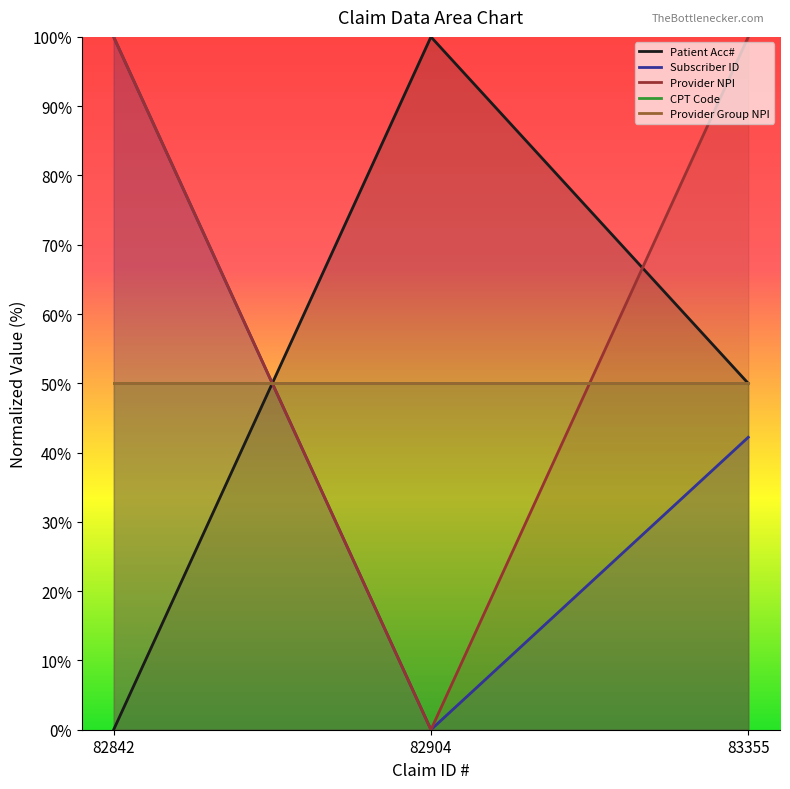

The Subscriber ID series shows 69.2 at 82904. True or false?

False